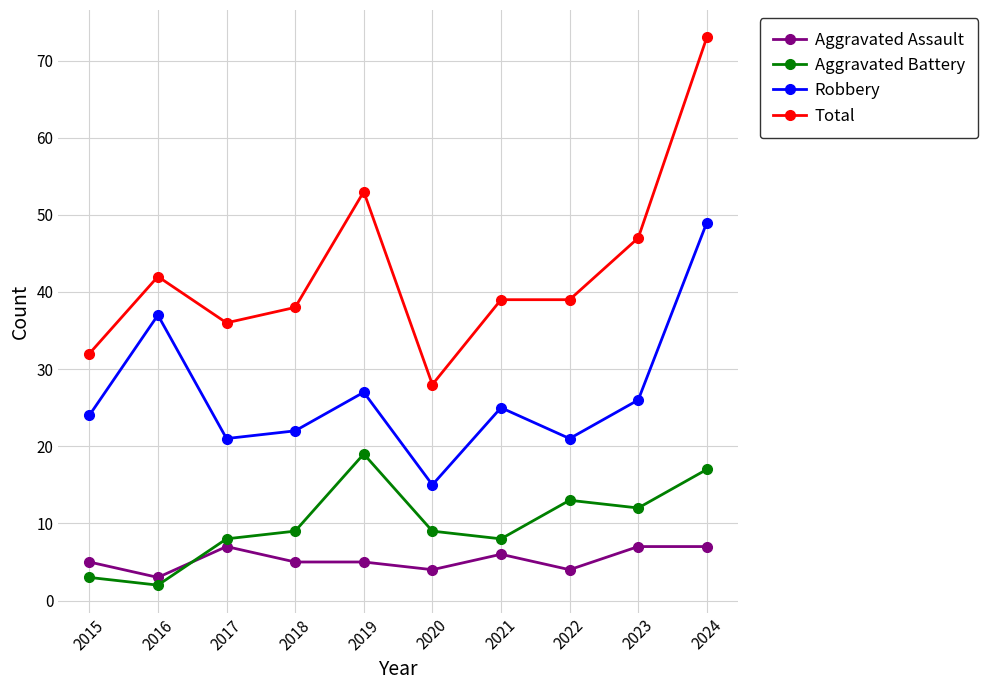

Which series has the widest spread of values?

Total